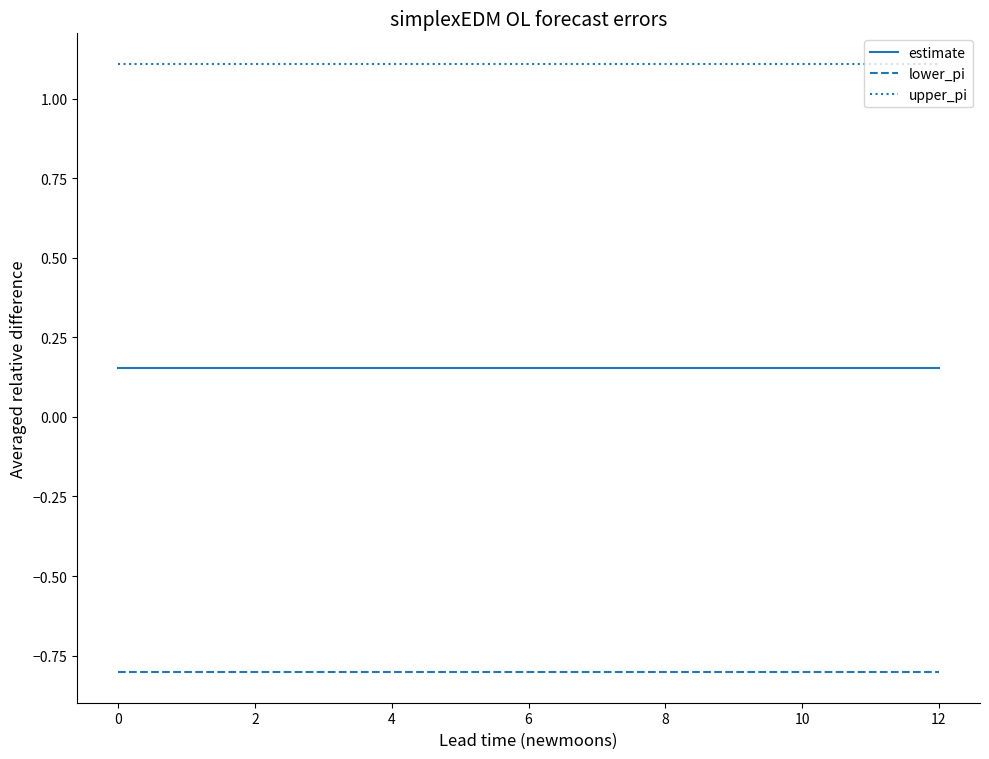

Rank the series by their average value, from lowest to highest.

lower_pi, estimate, upper_pi